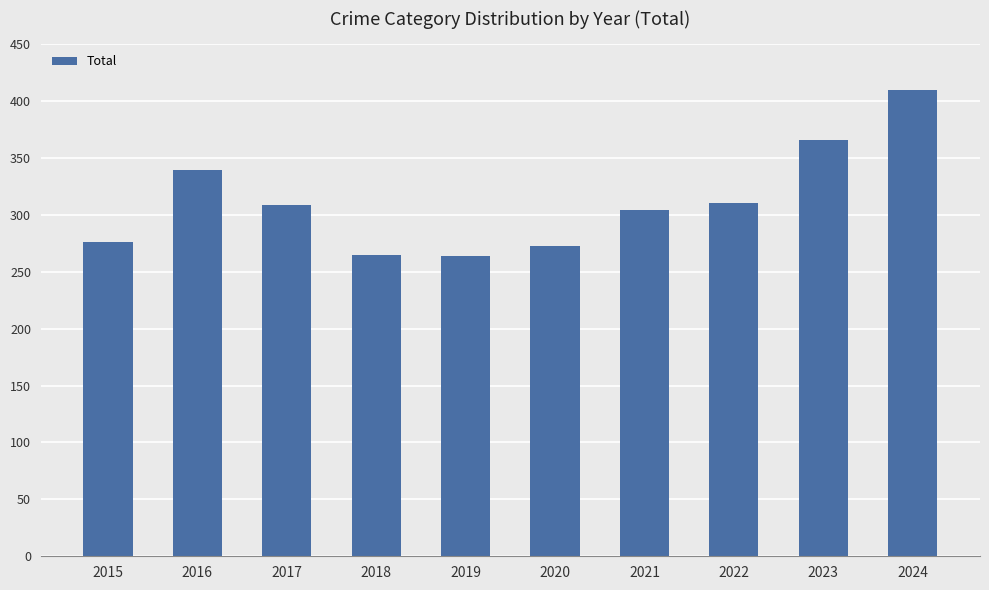

Approximately how many times larger is the value at 2016 compared to 2023?

0.9